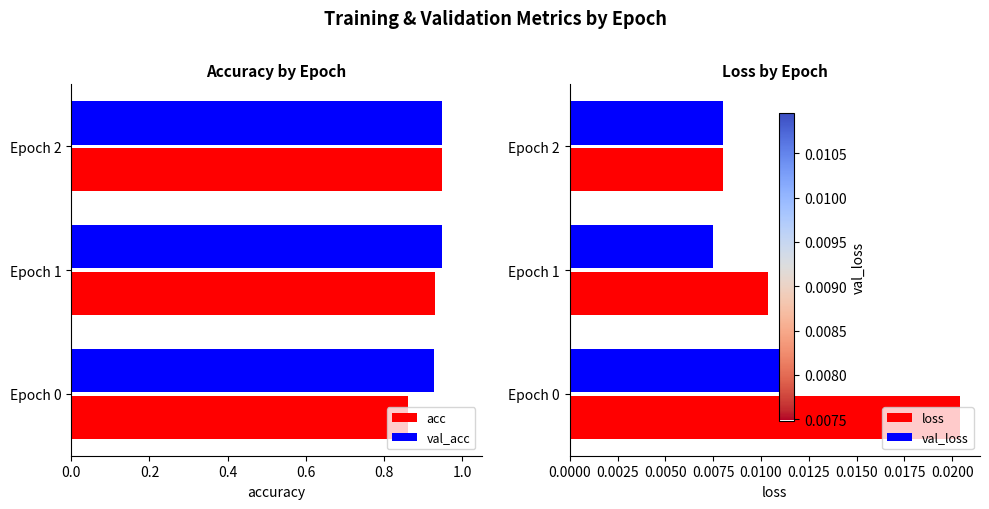

Is it true that loss equals 0.0 at 0.0?

False